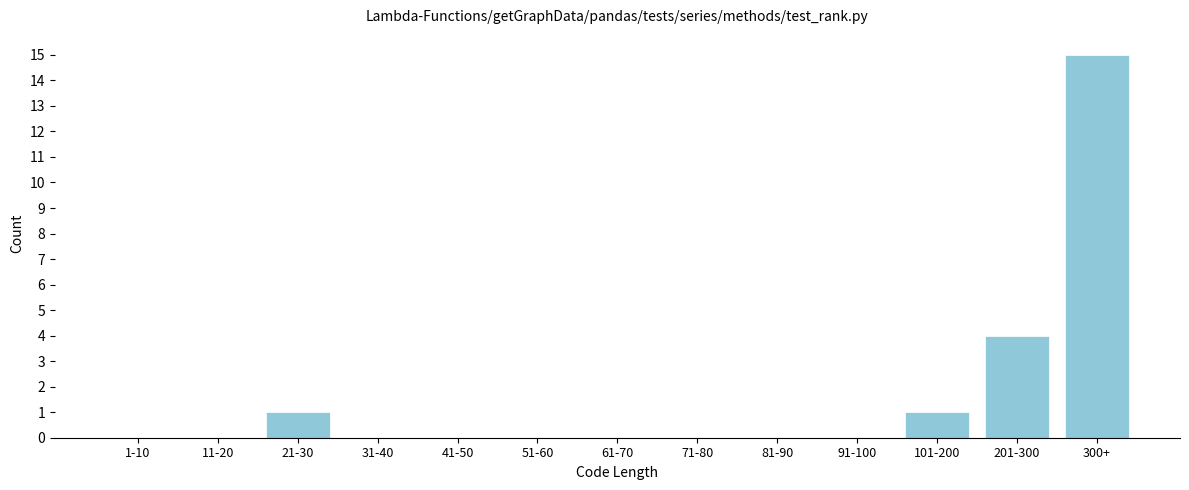

Reading right to left, extract all data points from this chart.

300+=15	201-300=4	101-200=1	91-100=0	81-90=0	71-80=0	61-70=0	51-60=0	41-50=0	31-40=0	21-30=1	11-20=0	1-10=0